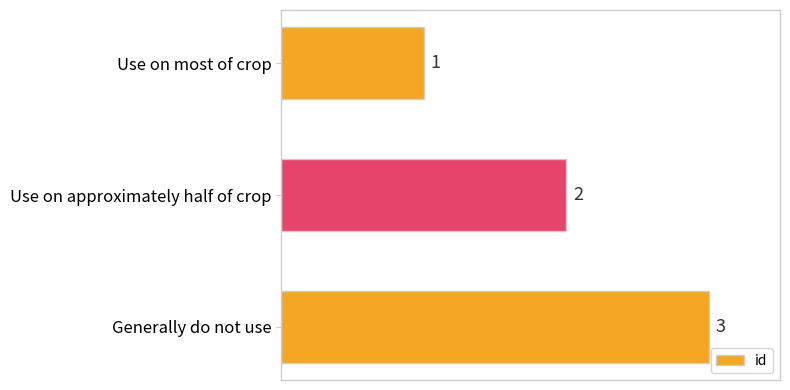

Between Use on approximately half of crop and Use on most of crop, which is larger?

Use on approximately half of crop